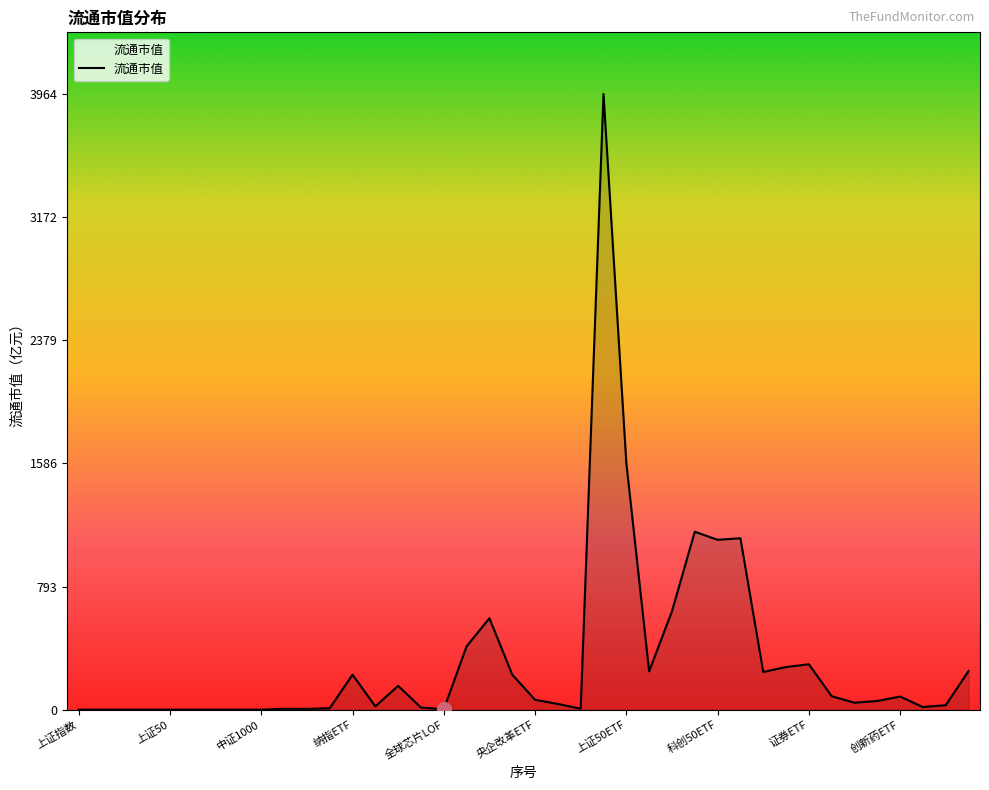

What is the maximum value shown in the chart?

3964.4